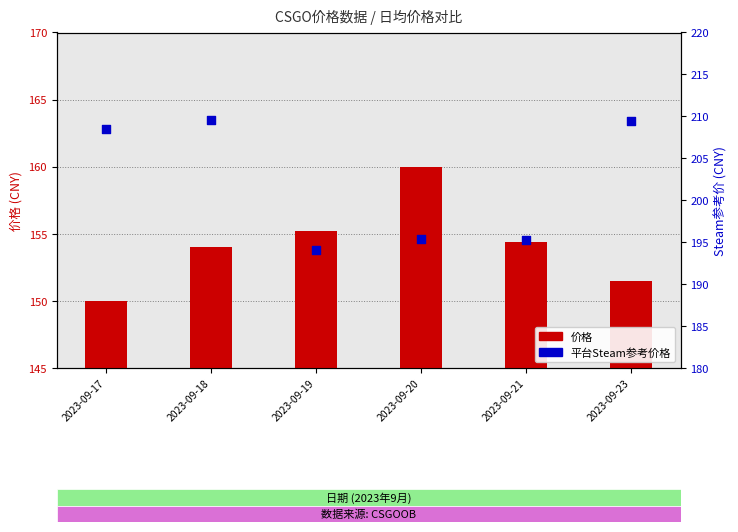

Which series has the largest total across all categories?

平台Steam参考价格